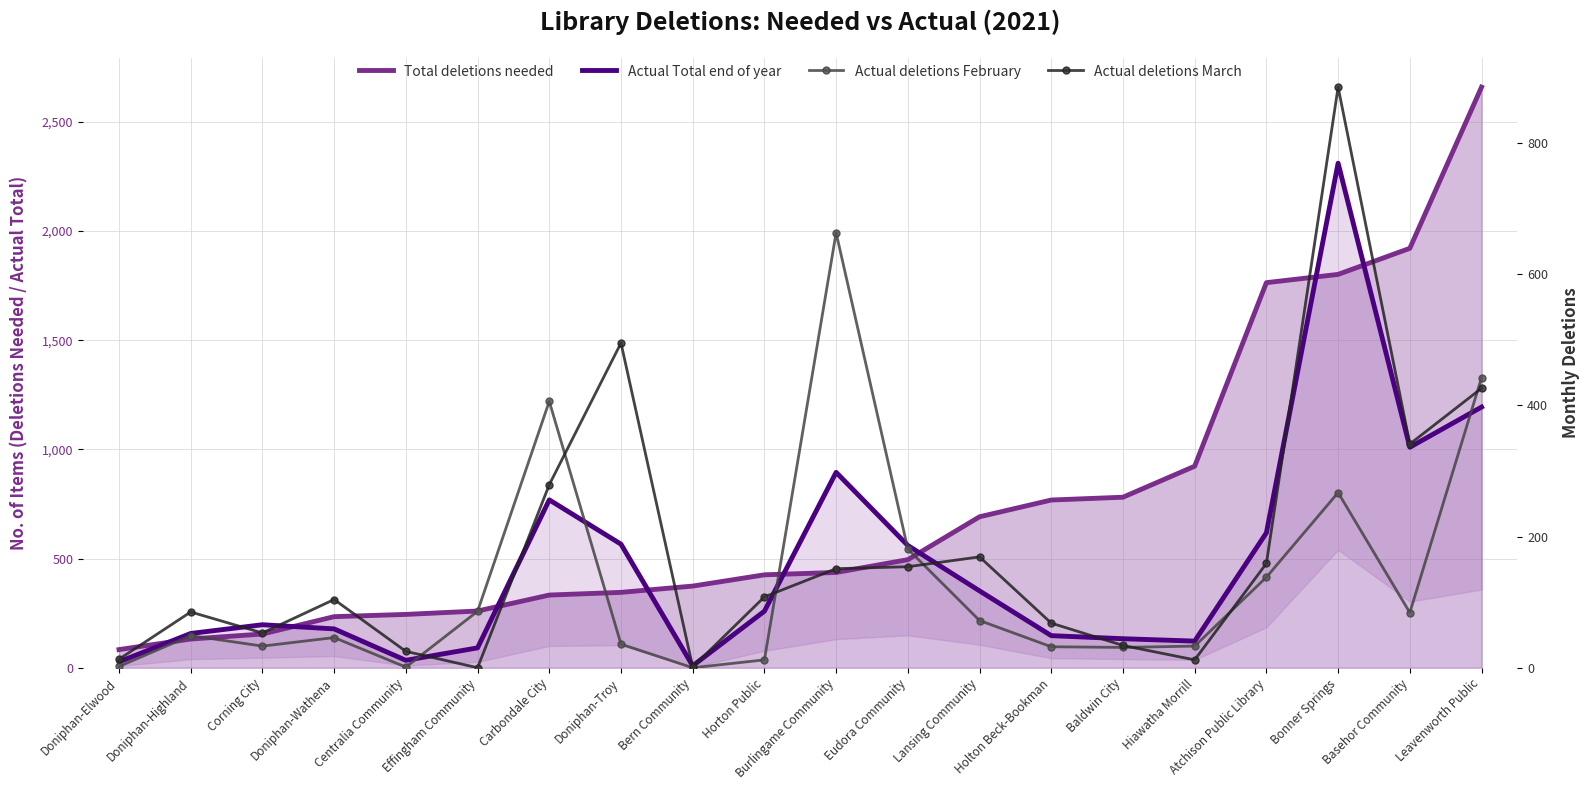

What is the difference between the Actual deletions March values at Doniphan-Troy and Doniphan-Elwood?

482.0